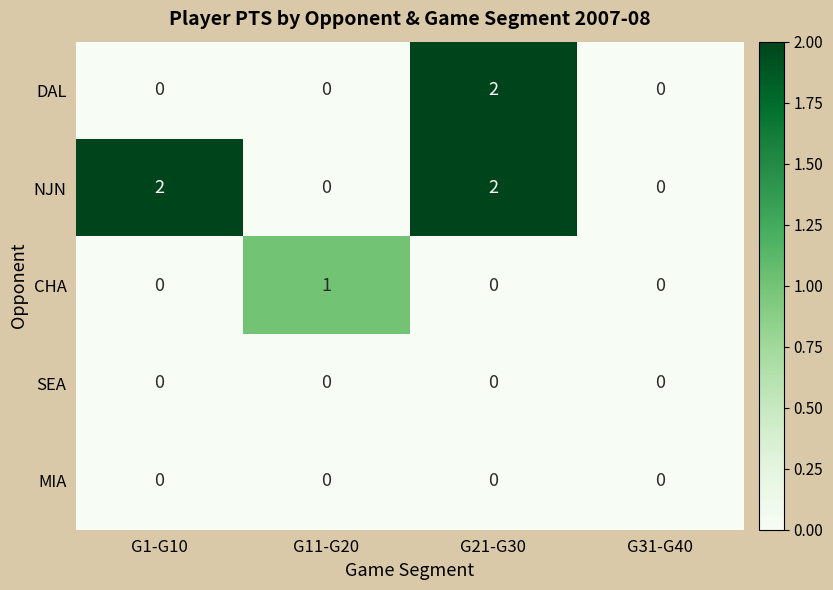

At which category is the sum across all series the highest?

G21-G30